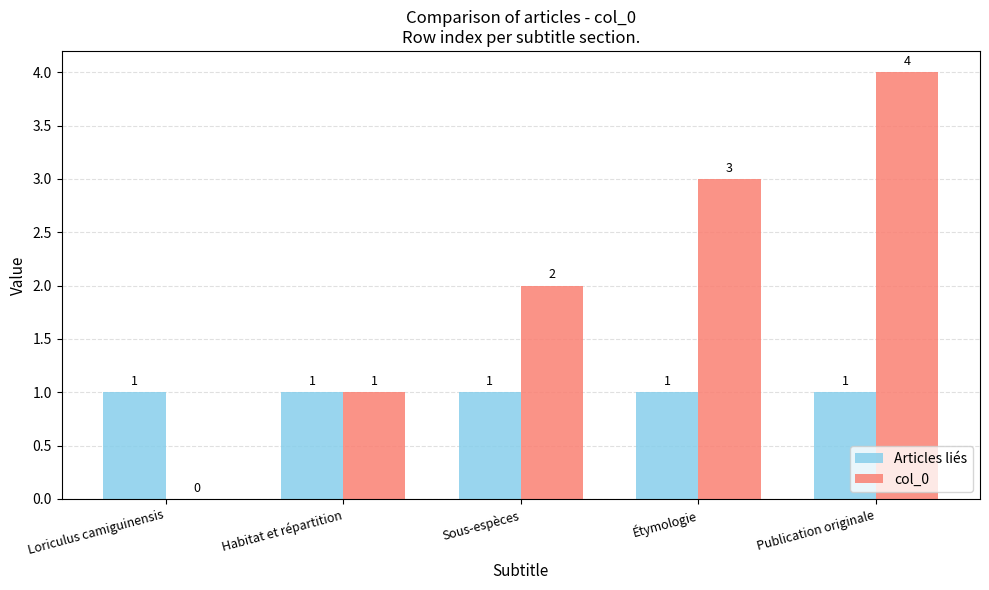

Which category has the highest value in the col_0 series?

Publication originale